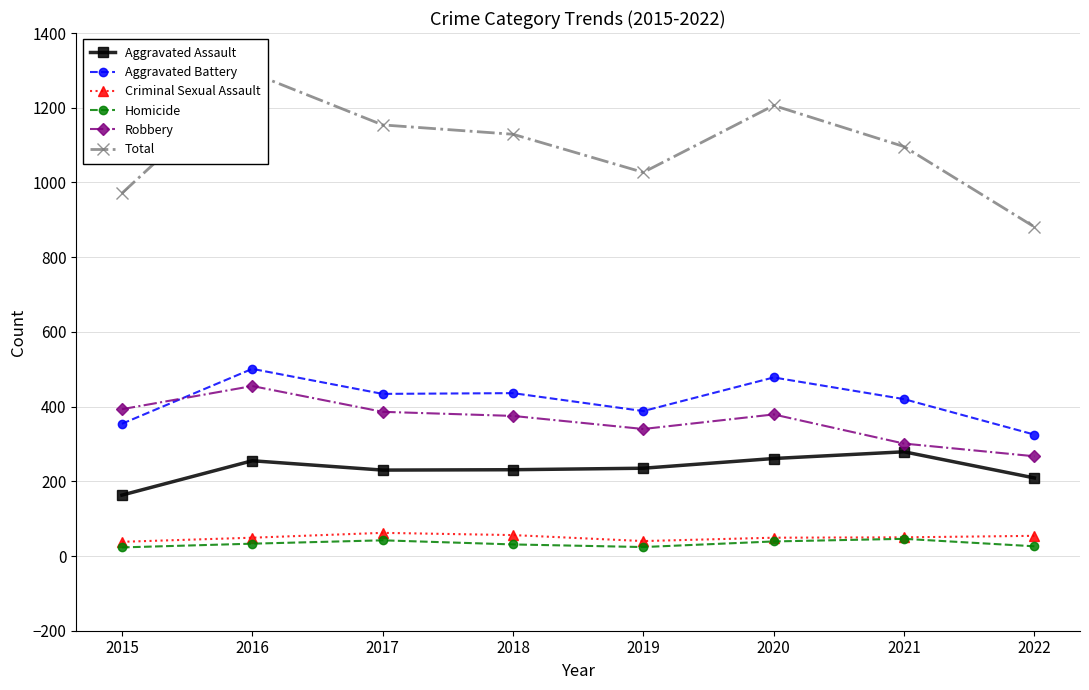

At how many categories does at least one series exceed 740?

8